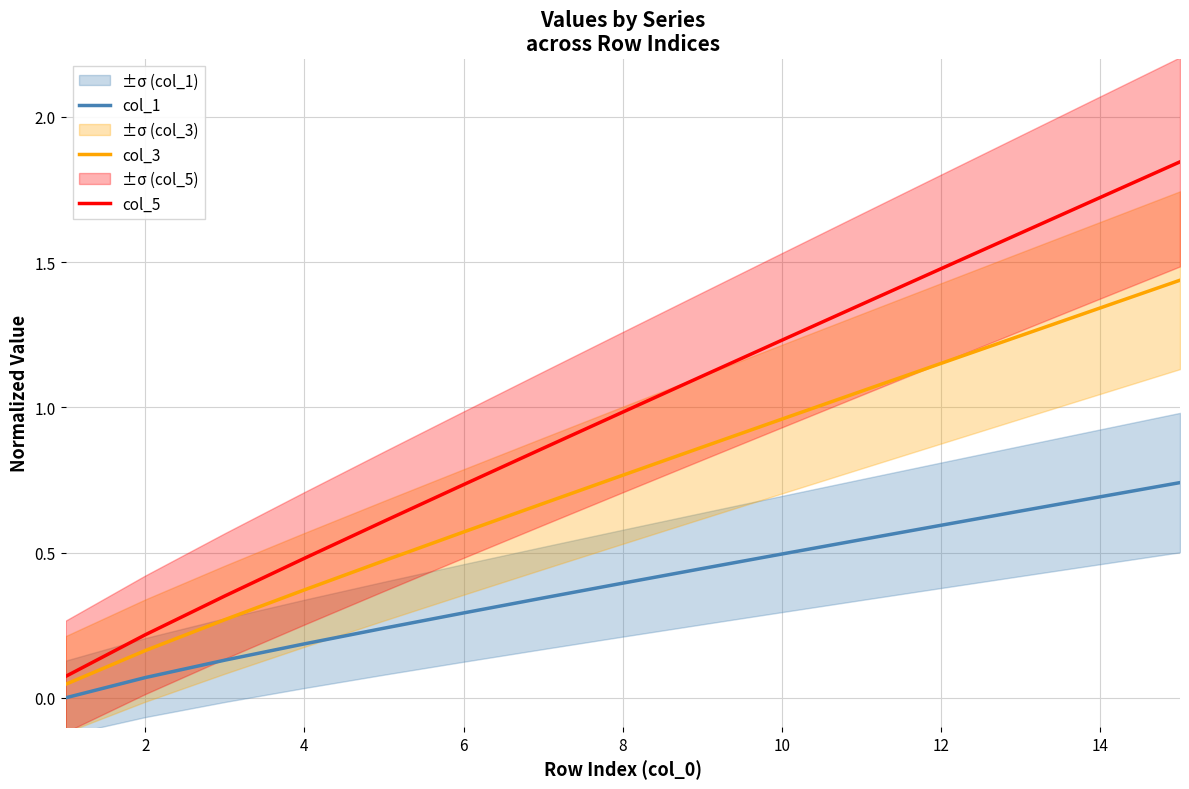

True or false: col_3 and col_1 cross at least once.

False